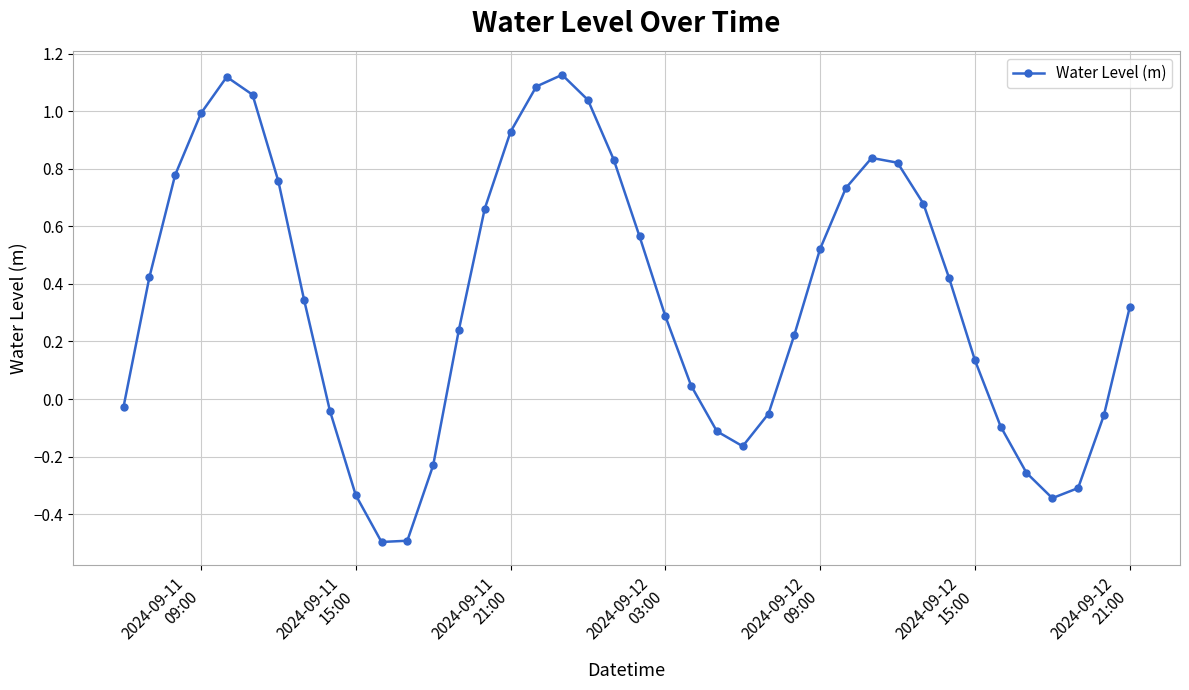

How many interior local peaks (higher than both neighbors) does the data have?

3